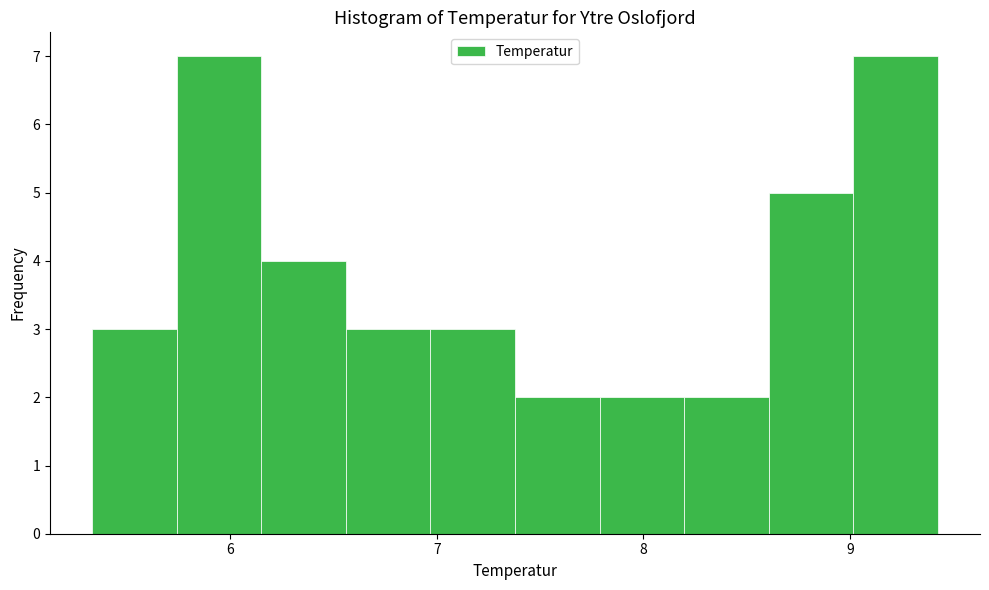

Reading left to right, list every bar in this chart as the range it spans on the x-axis followed by its height. Neither the bar edges nor the heights are printed on the chart, so give them approximately, as read against the axes.

5.3 to 5.7: 3
5.7 to 6.2: 7
6.2 to 6.6: 4
6.6 to 7.0: 3
7.0 to 7.4: 3
7.4 to 7.8: 2
7.8 to 8.2: 2
8.2 to 8.6: 2
8.6 to 9.0: 5
9.0 to 9.4: 7